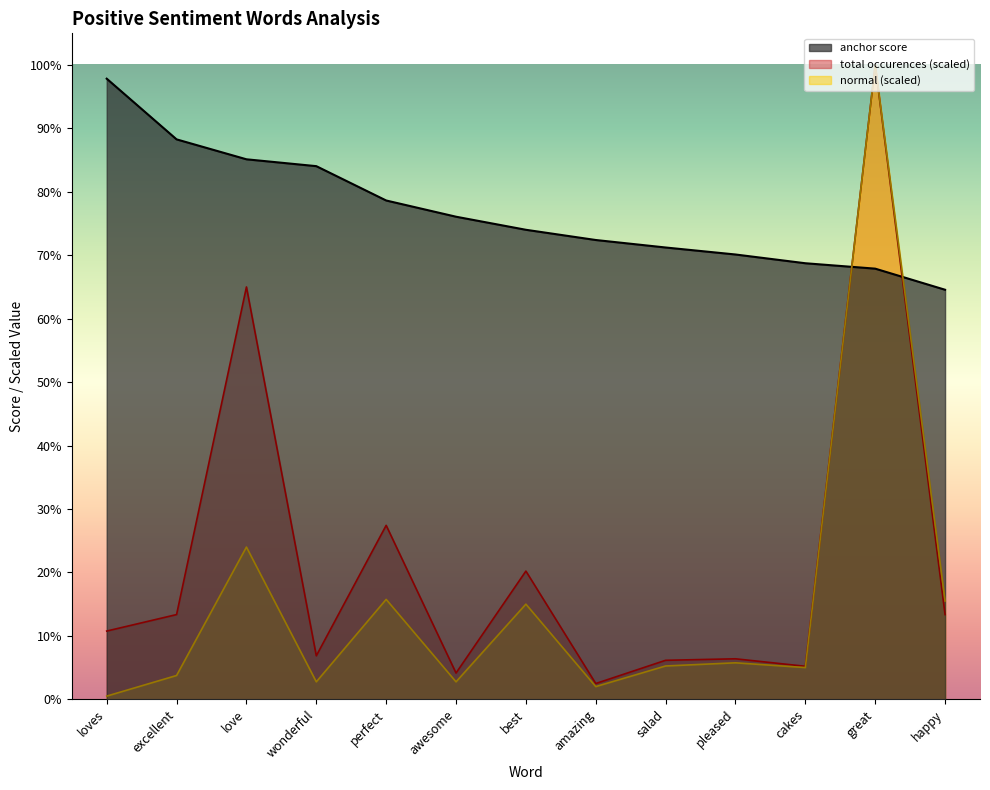

What position from the left is great?

12